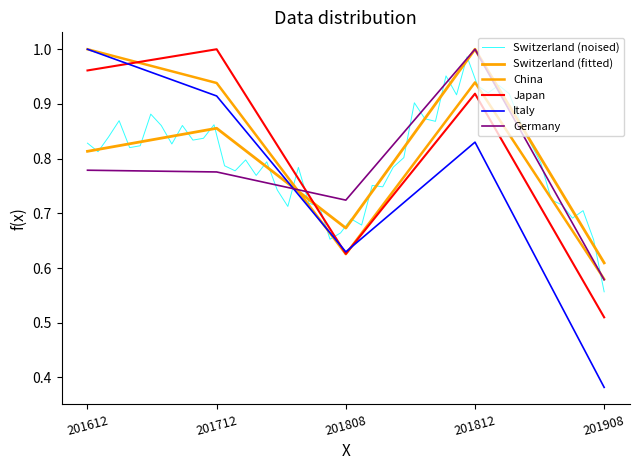

Rank the series by their average value, from lowest to highest.

Italy, Germany, Switzerland, Japan, China